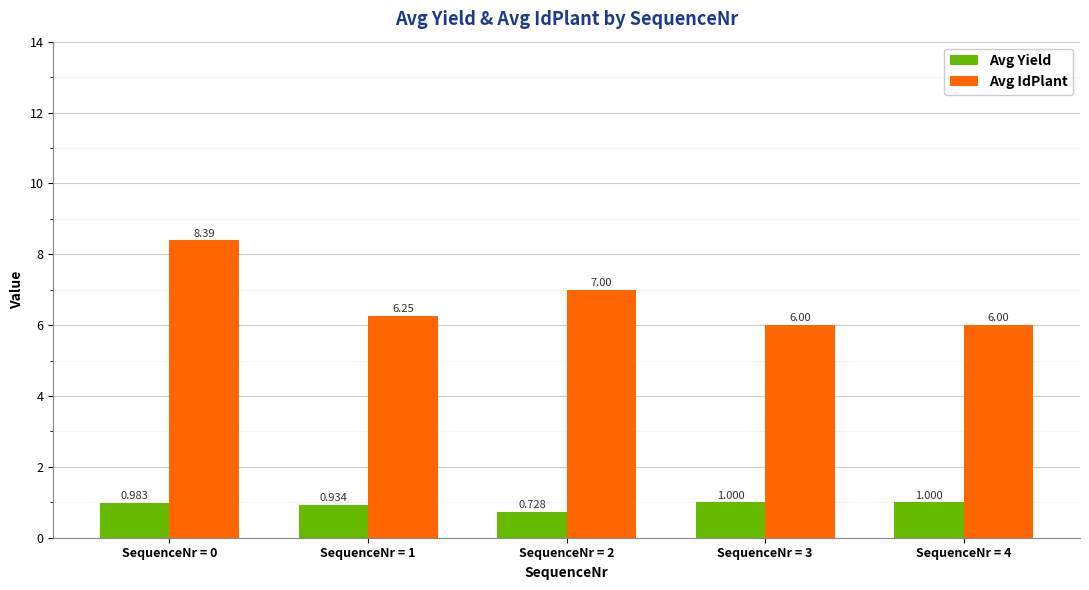

At which label does Avg Yield reach its minimum?

SequenceNr = 2